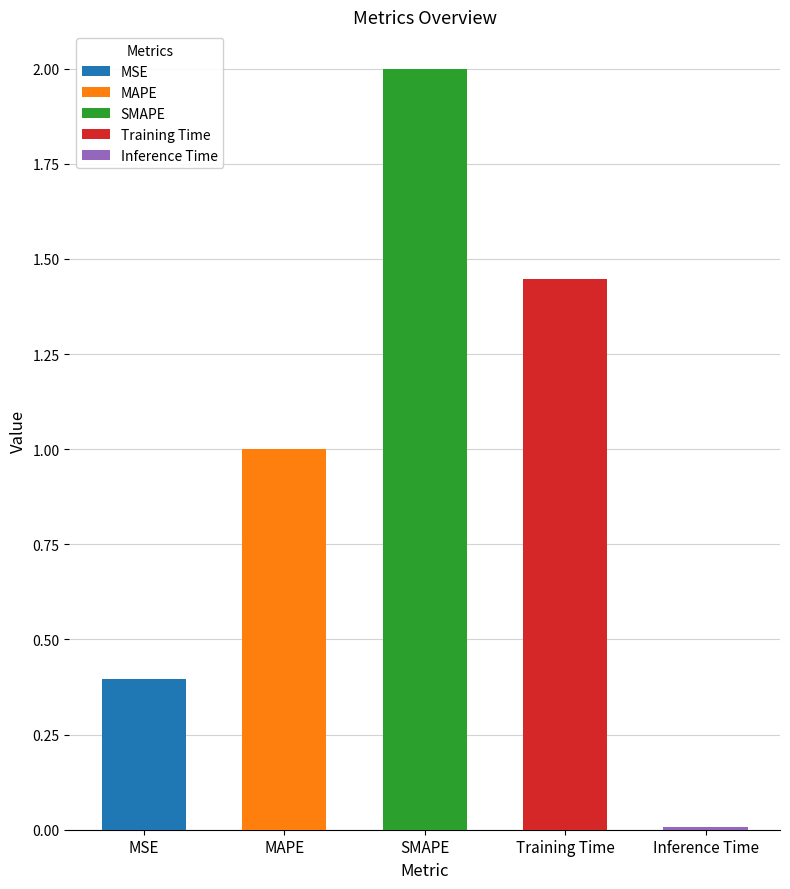

What is the difference between the second highest and second lowest values?

1.1